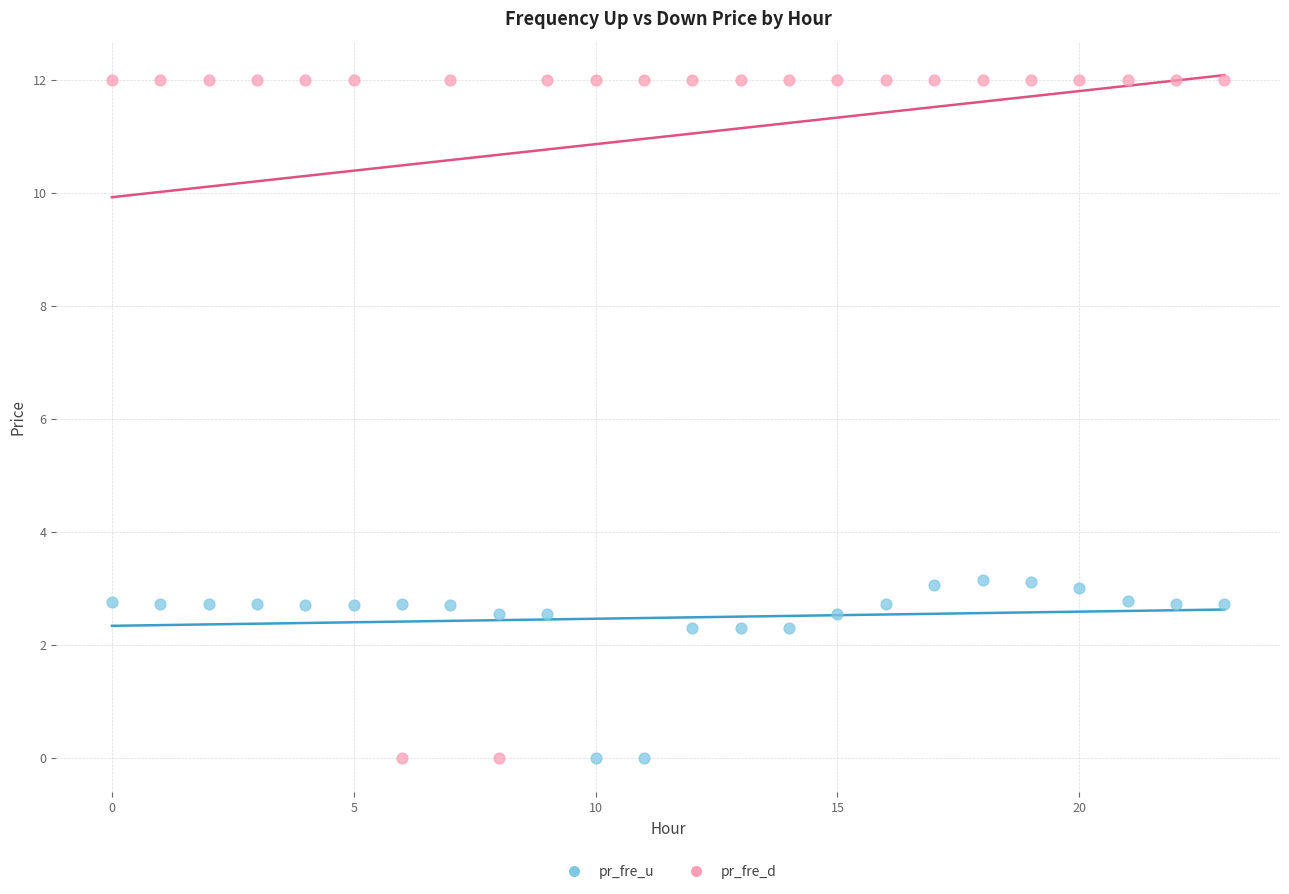

Which series has the largest Y range (max minus min)?

pr_fre_d